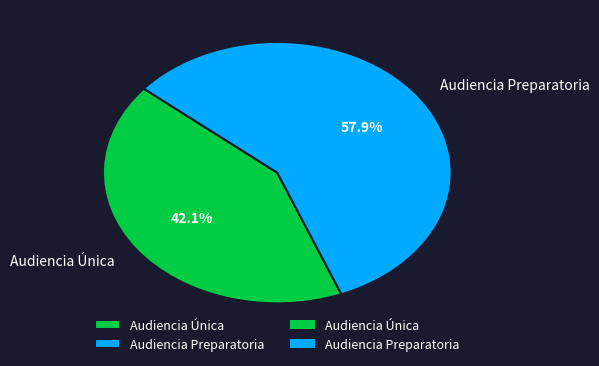

To the nearest percent, what percentage of the pie is Audiencia Única?

42%